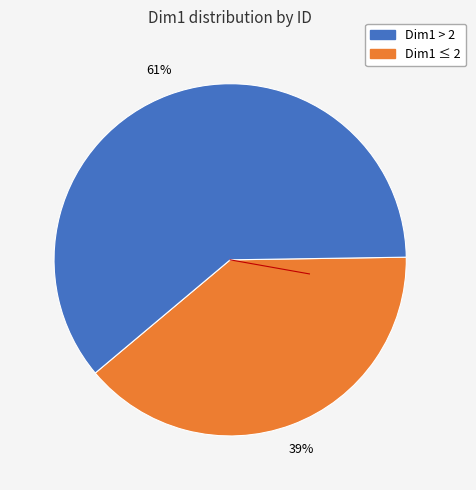

Count the number of slices in the pie.

2